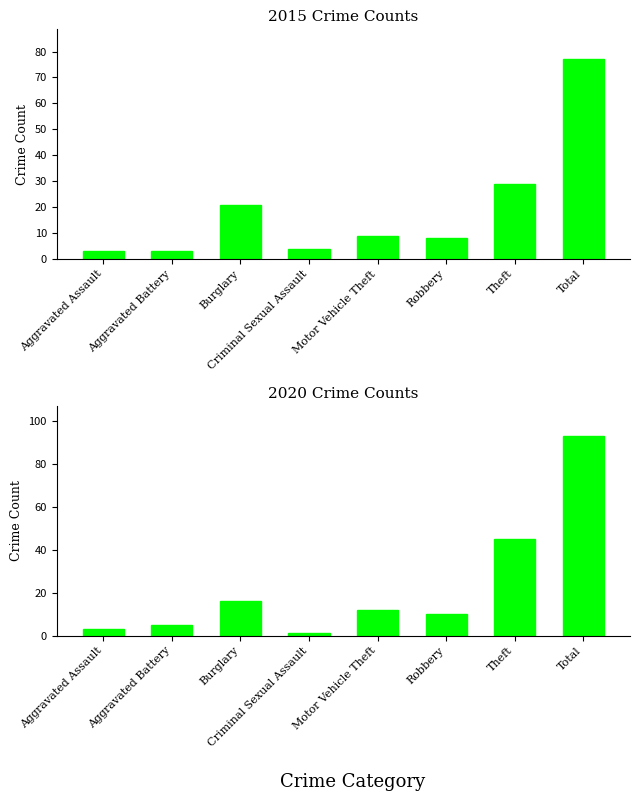

Where does the 2020 series first go above 12?

Burglary